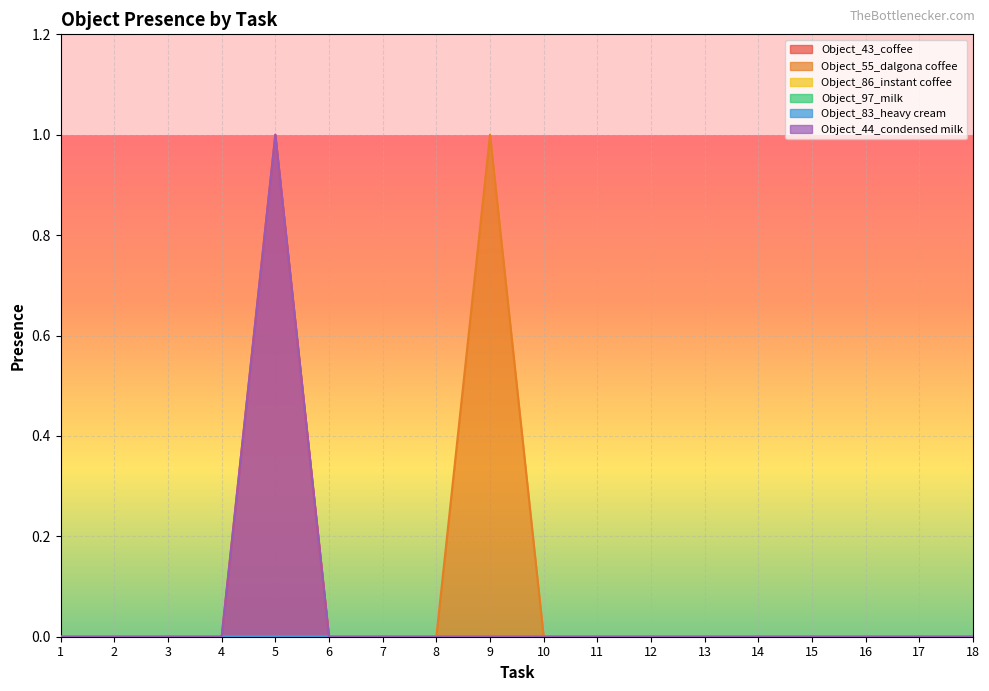

Reading right to left, what are all the values shown in this chart?

Object_43_coffee: 0	0	0	0	0	0	0	0	0	0	0	0	0	1	0	0	0	0
Object_55_dalgona coffee: 0	0	0	0	0	0	0	0	0	1	0	0	0	0	0	0	0	0
Object_44_condensed milk: 0	0	0	0	0	0	0	0	0	0	0	0	0	1	0	0	0	0